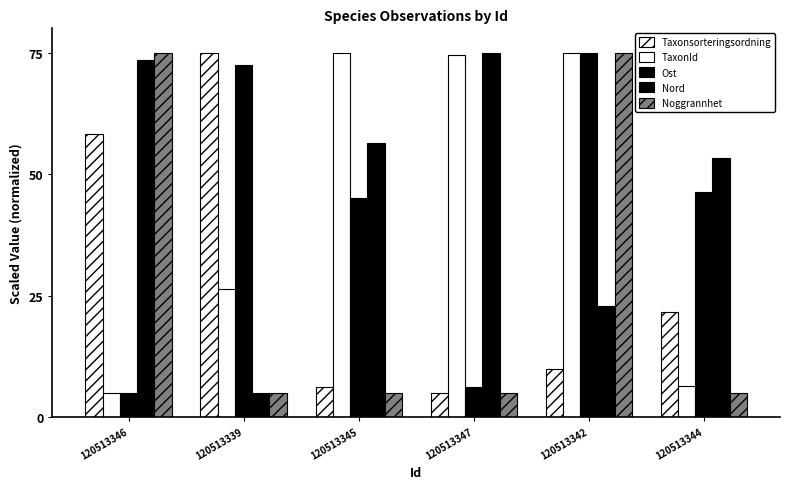

What is the total value across all series at 120513345?

187.5